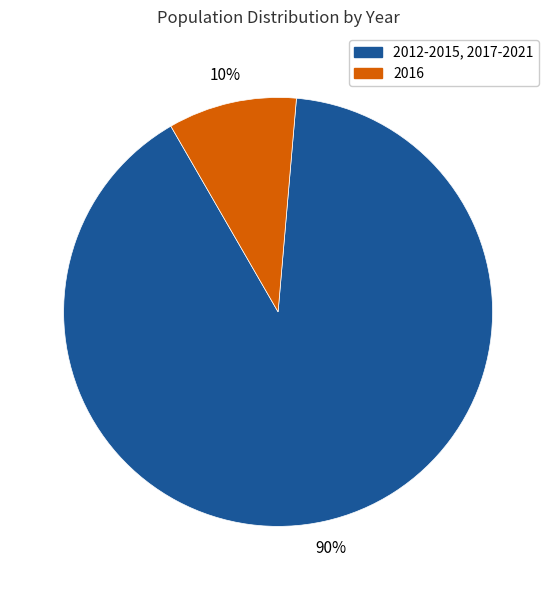

Combined, do 2016 and 2012-2015, 2017-2021 account for over 50%?

Yes